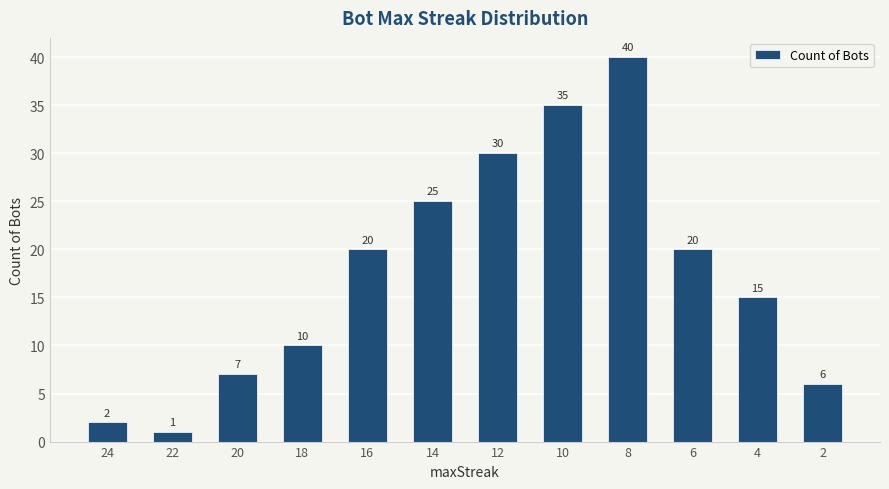

Reading right to left, extract all data points from this chart.

6	15	20	40	35	30	25	20	10	7	1	2